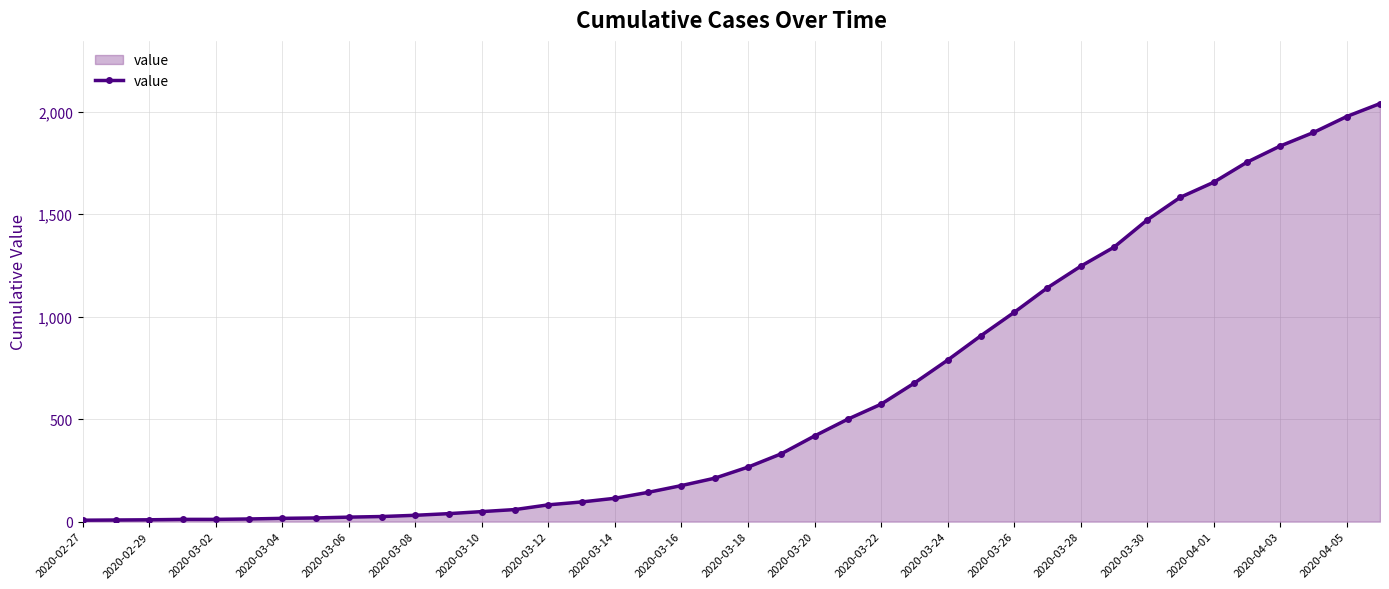

What is the greatest value displayed?

2040